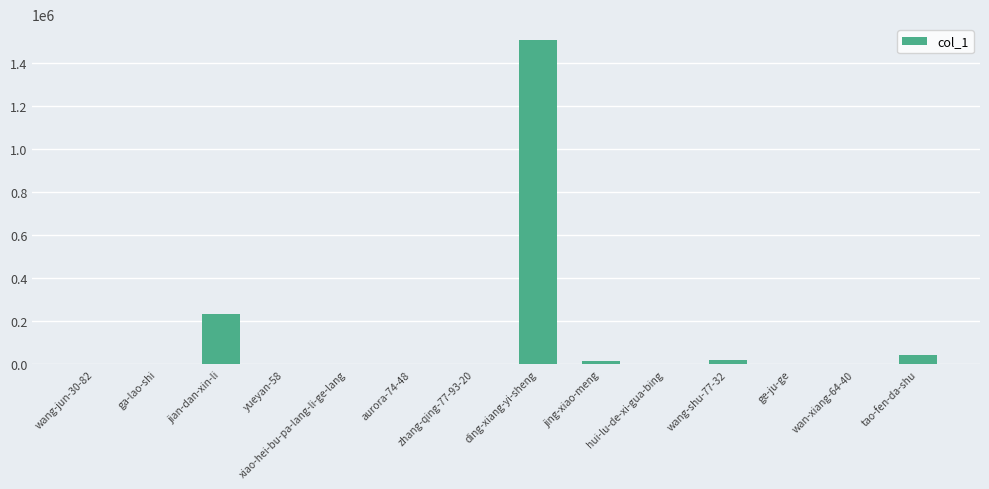

Which category has the highest value across all series?

ding-xiang-yi-sheng